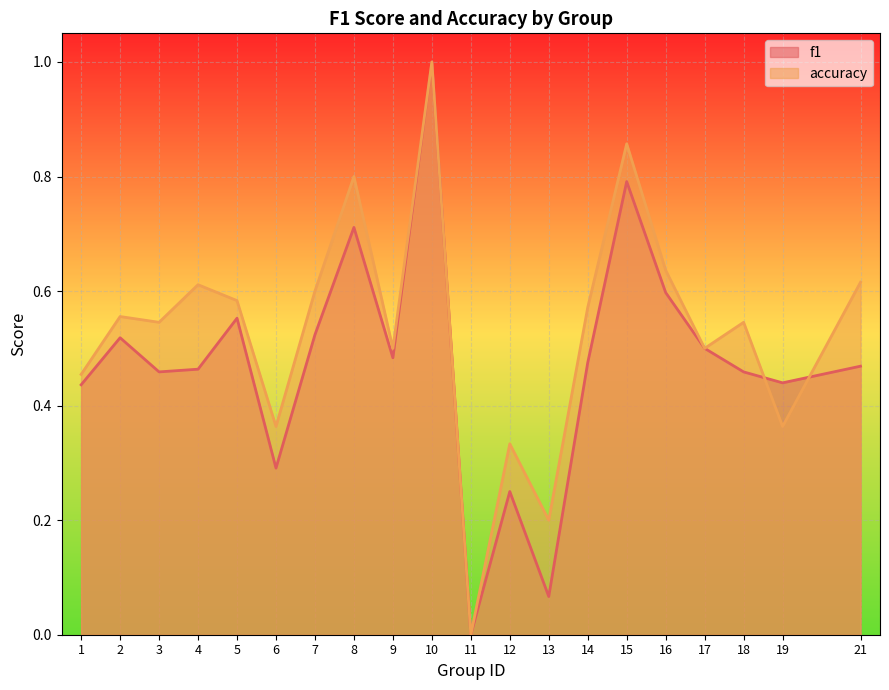

Reading right to left, transcribe all the data shown in this chart.

f1: 21=0.5	19=0.4	18=0.5	17=0.5	16=0.6	15=0.8	14=0.5	13=0.1	12=0.2	11=0.0	10=1.0	9=0.5	8=0.7	7=0.5	6=0.3	5=0.6	4=0.5	3=0.5	2=0.5	1=0.4
accuracy: 21=0.6	19=0.4	18=0.5	17=0.5	16=0.6	15=0.9	14=0.6	13=0.2	12=0.3	11=0.0	10=1.0	9=0.5	8=0.8	7=0.6	6=0.4	5=0.6	4=0.6	3=0.5	2=0.6	1=0.5